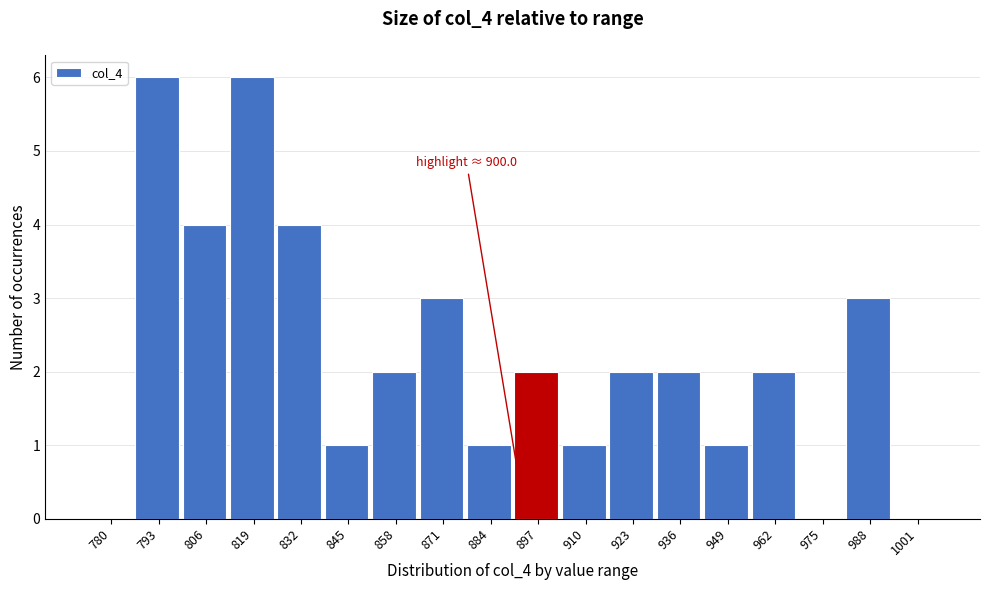

Reading right to left, list all the values displayed in this chart.

1001=0	988=3	975=0	962=2	949=1	936=2	923=2	910=1	897=2	884=1	871=3	858=2	845=1	832=4	819=6	806=4	793=6	780=0